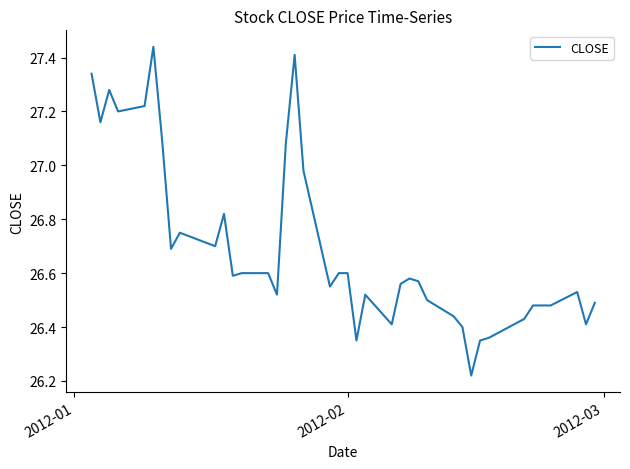

How many lines are shown in the chart?

1